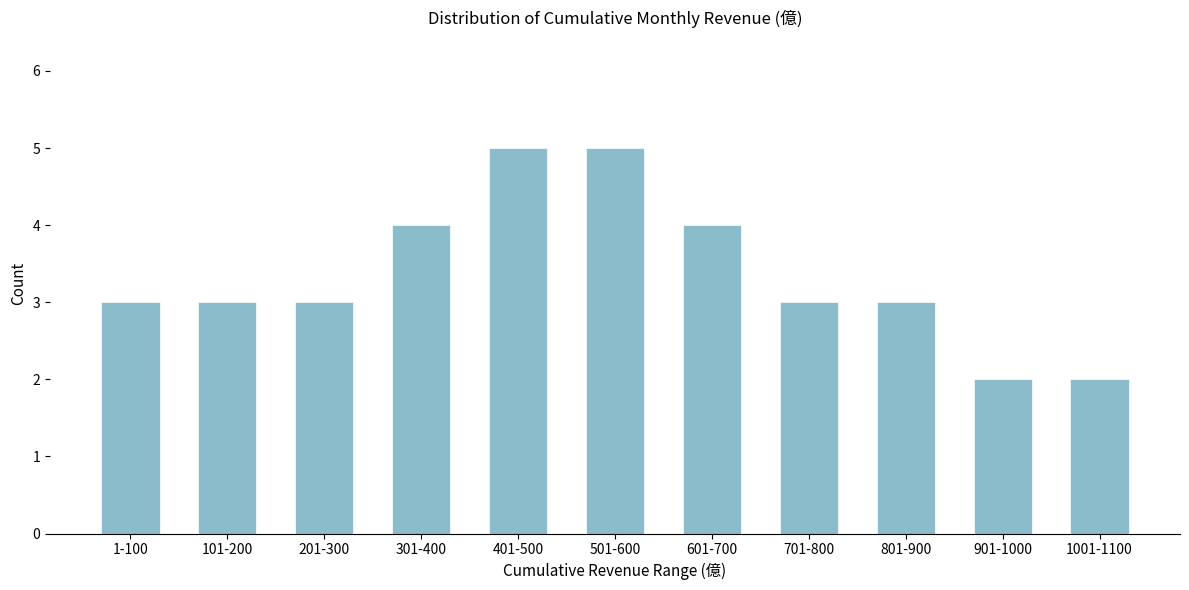

Reading left to right, transcribe all the data shown in this chart.

3	3	3	4	5	5	4	3	3	2	2